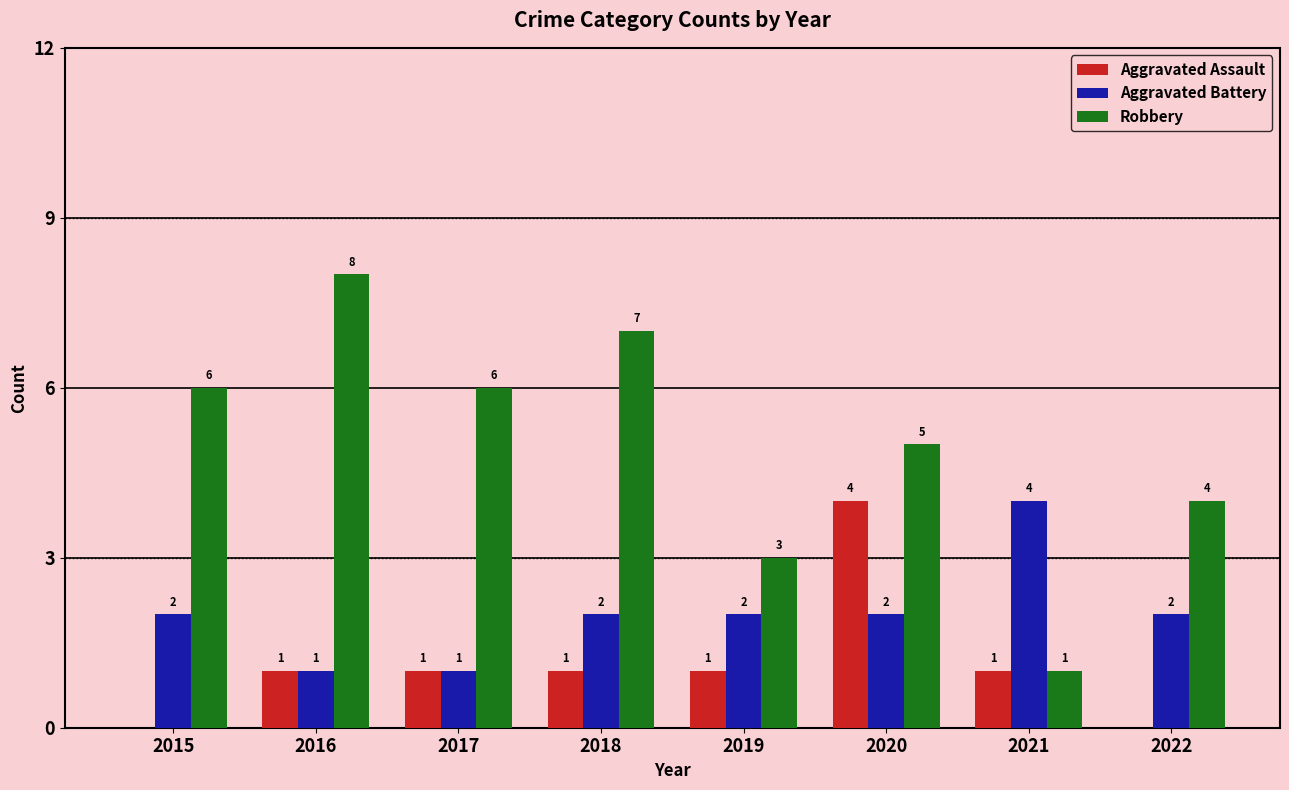

How many groups of bars are there?

8